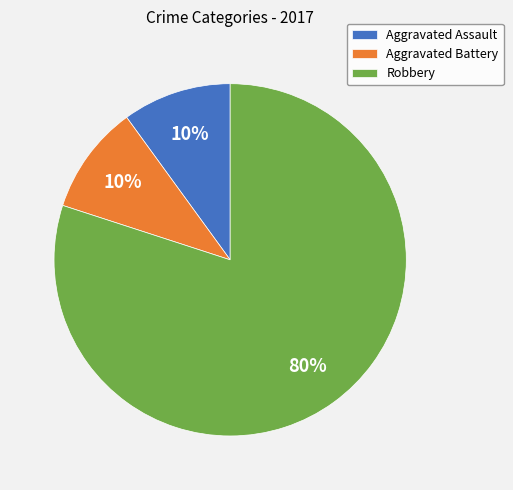

Is the sum of Aggravated Assault and Robbery greater than half?

Yes